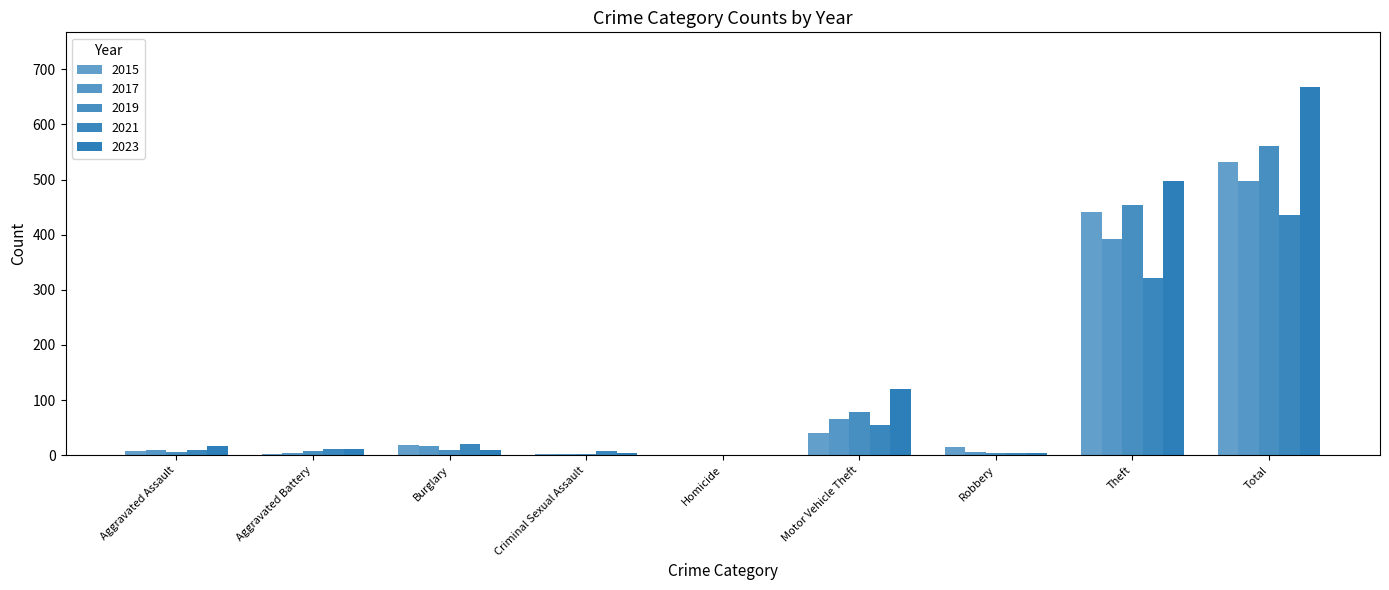

Count the number of data series in this chart.

5